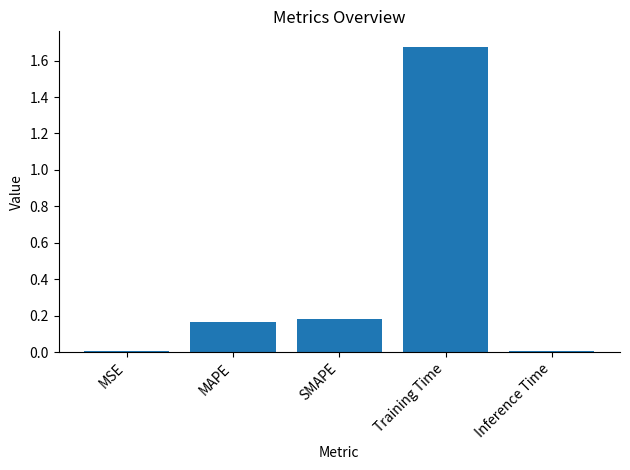

True or false: the data shows 0.1 at SMAPE.

False